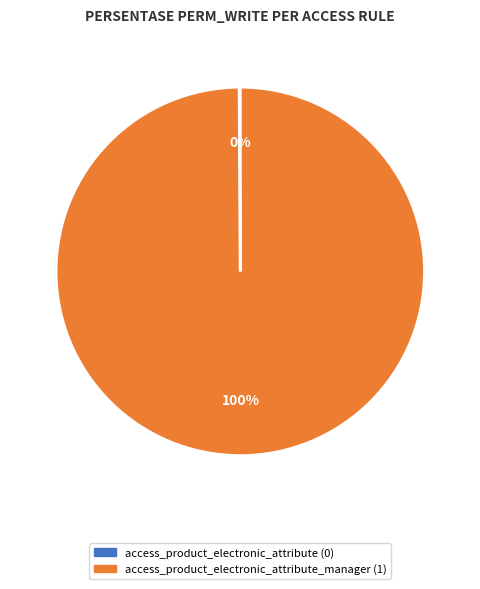

To the nearest percent, what is the difference between the largest and smallest slice percentages?

100%